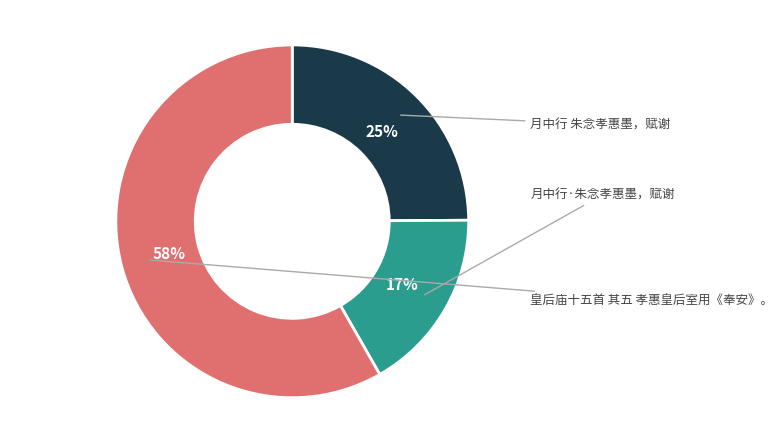

Is there any slice that represents more than half of the pie?

Yes